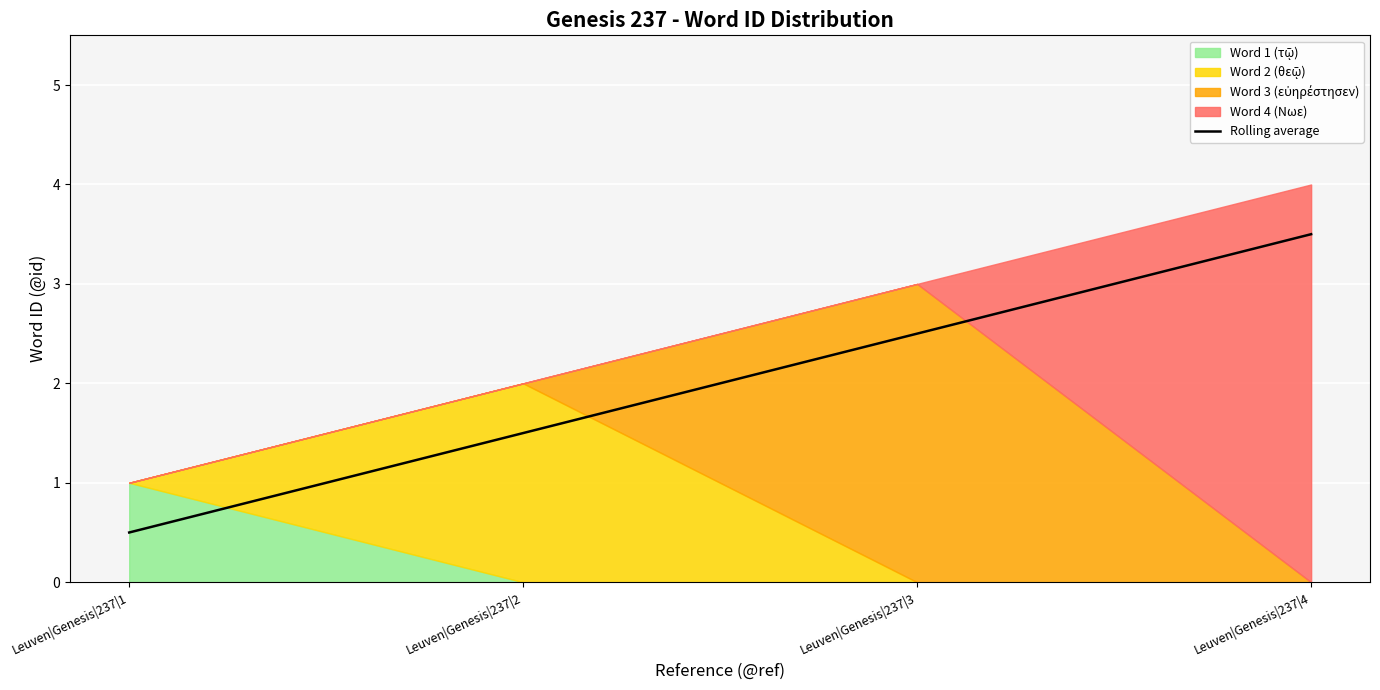

Between Leuven|Genesis|237|3 and Leuven|Genesis|237|4, which is larger?

Leuven|Genesis|237|4